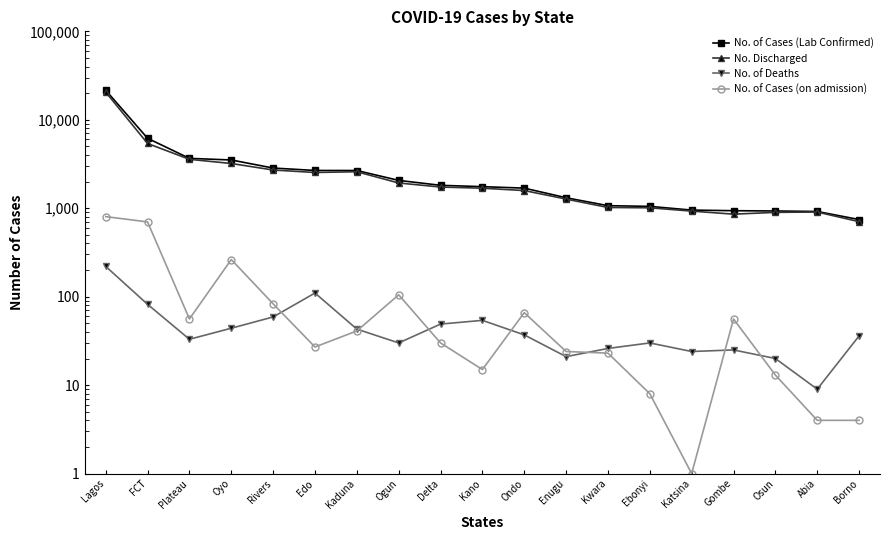

What is the value of the No. Discharged point at the 11th from the left?

1585